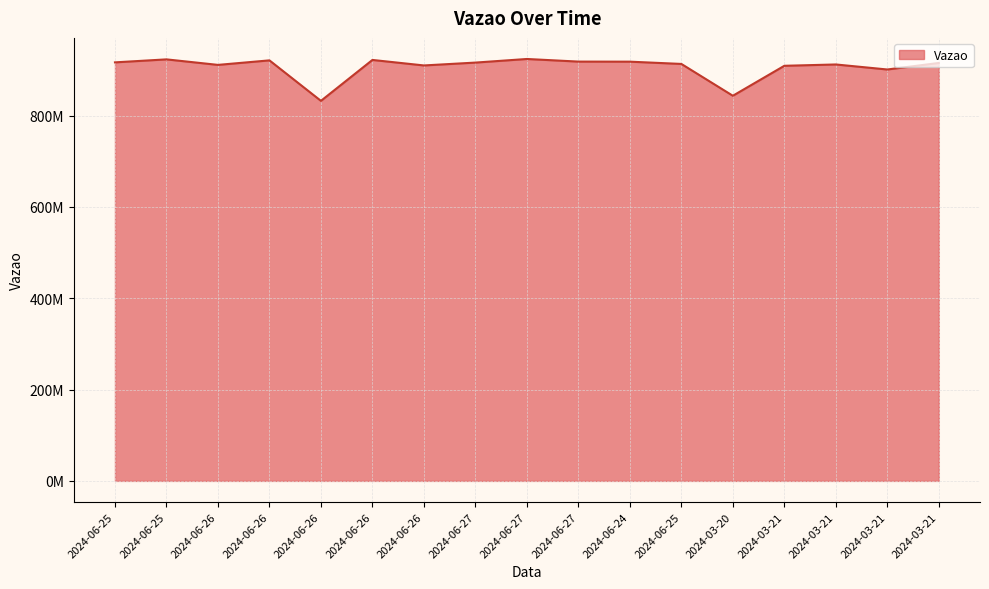

Is this an area chart (filled region under the line)?

Yes